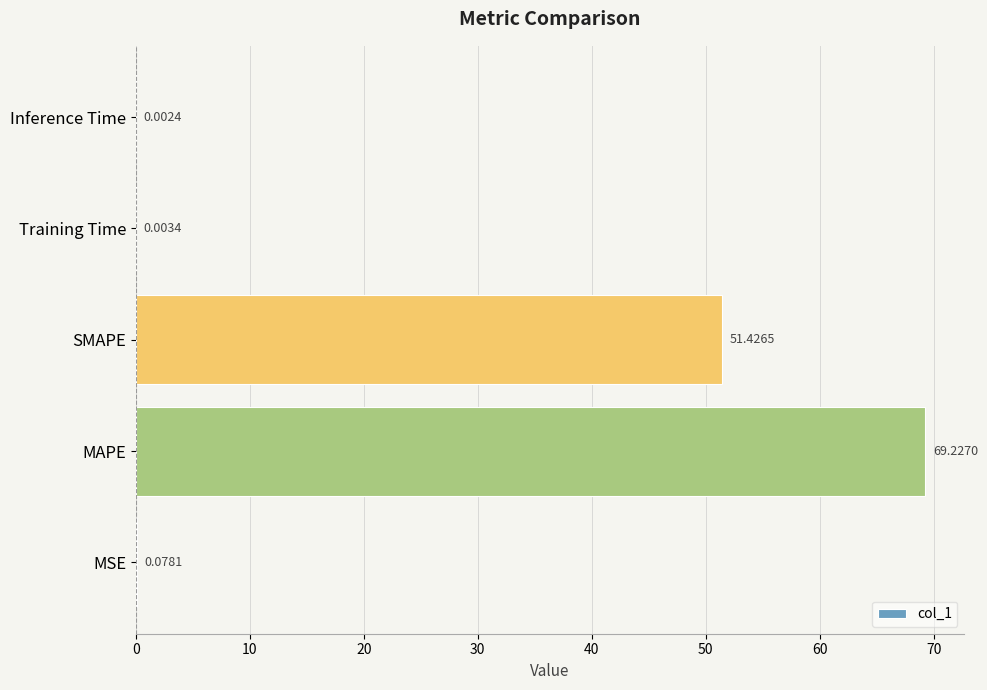

Are the bars horizontal?

Yes